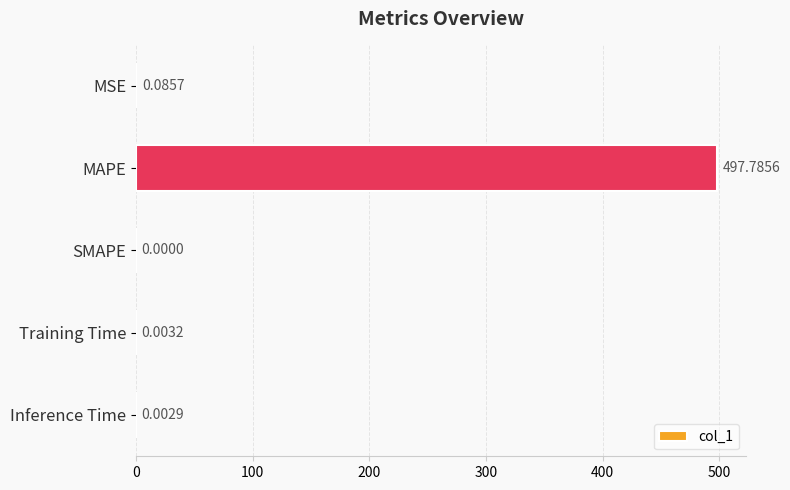

What is the sum of all values?

497.9